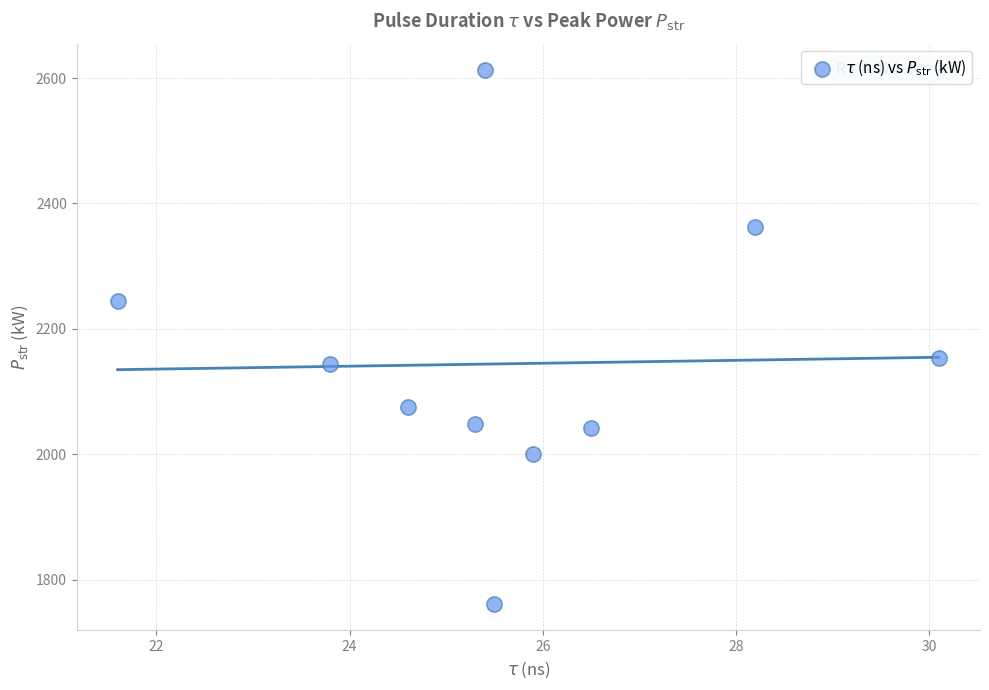

What is the average X value?

25.7